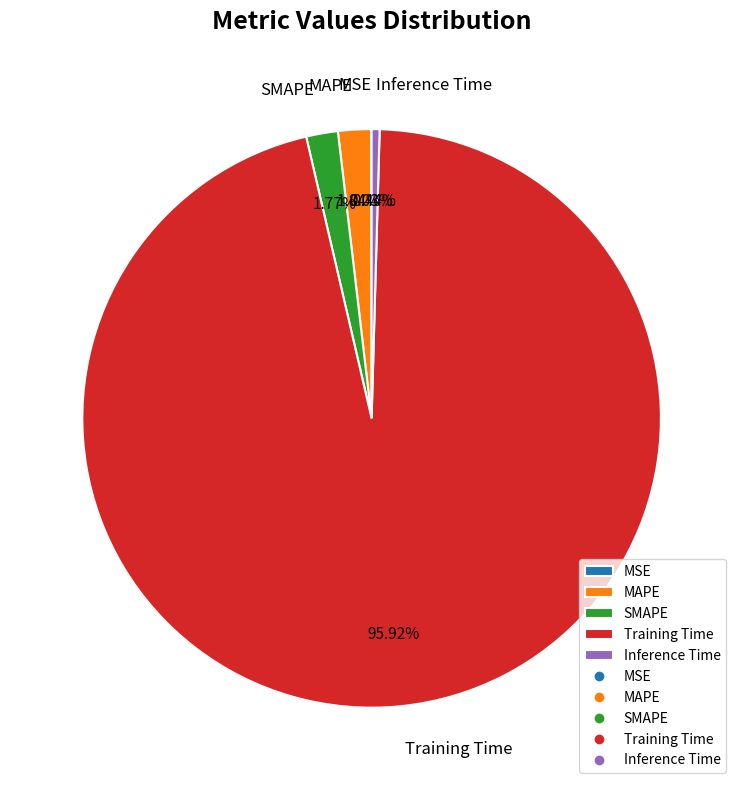

What is the largest slice in the pie chart?

Training Time